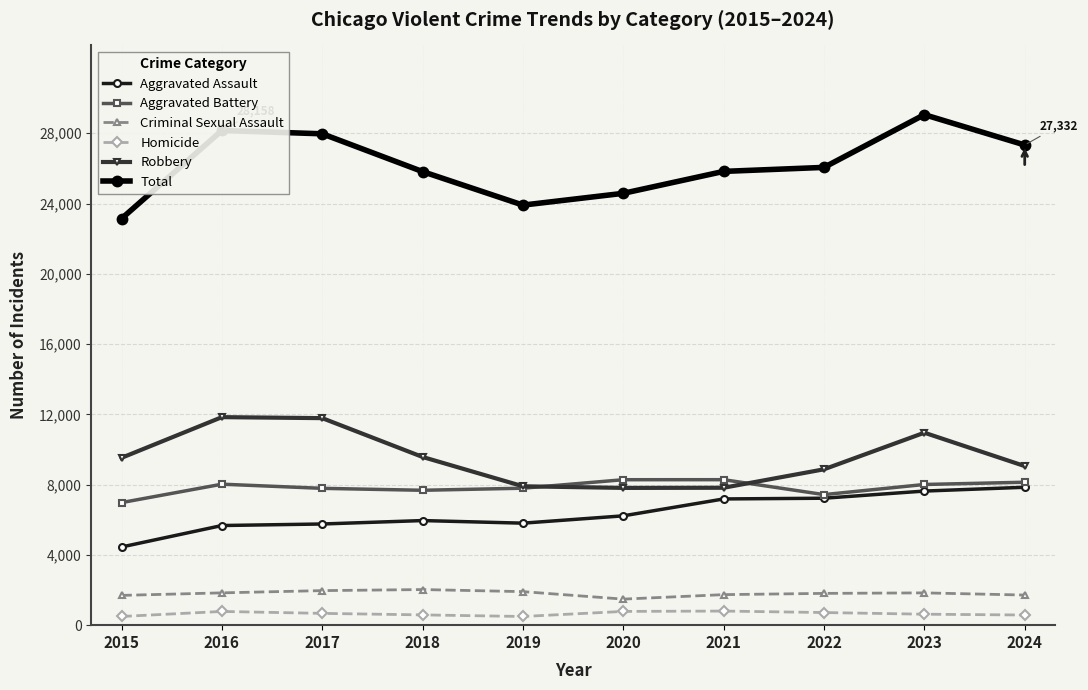

What is the difference between the maximum and minimum values in the Robbery series?

4028